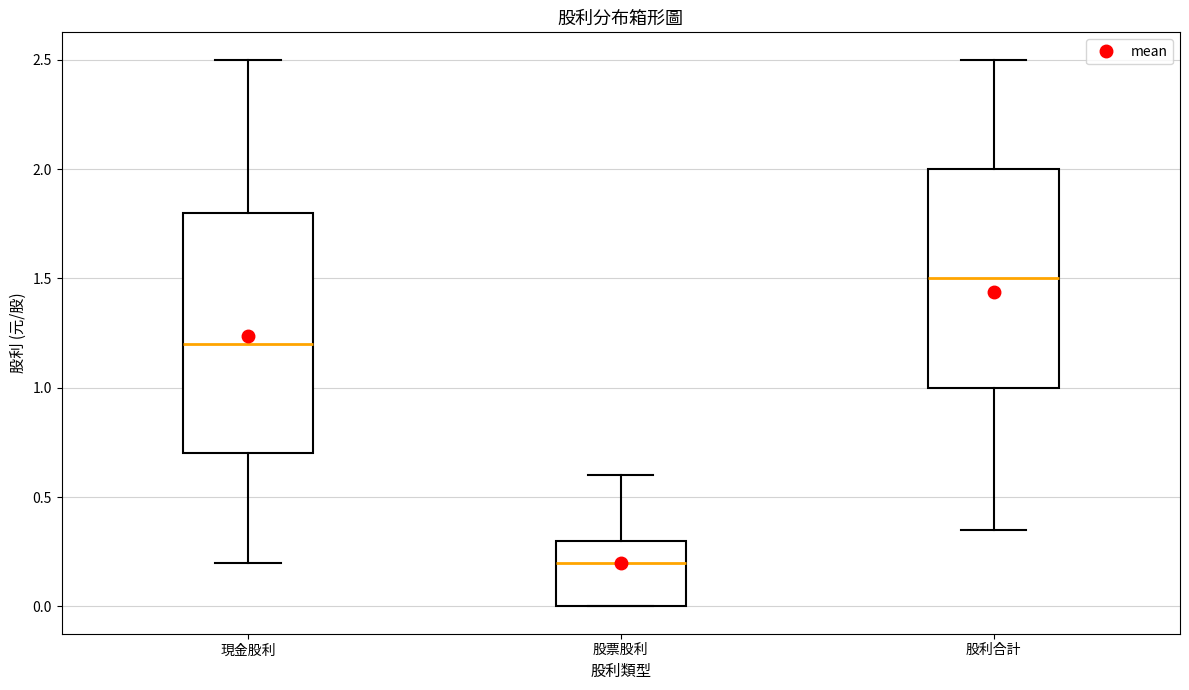

Where does the upper whisker of the box for 股利合計 end on the y-axis? The values are not printed on the chart, so give them approximately, as read against the axis.

2.50